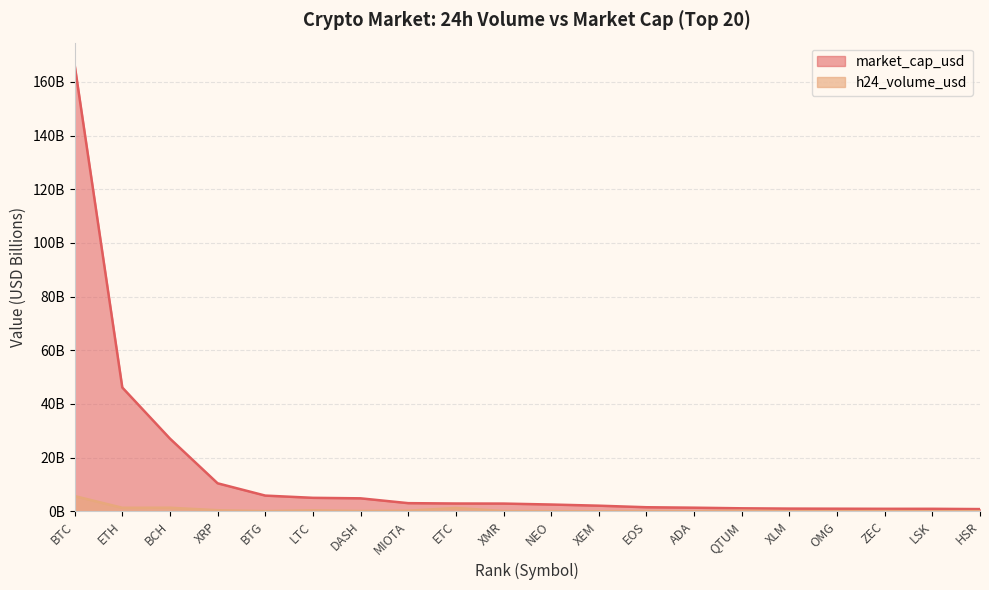

True or false: market_cap_usd and h24_volume_usd cross at least once.

False